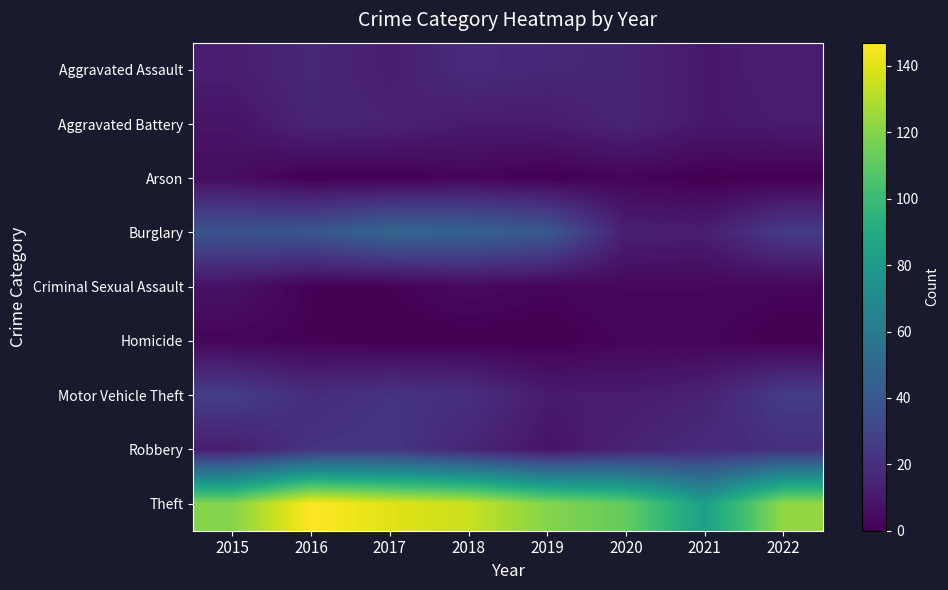

Reading right to left, what are all the values shown in this chart?

Aggravated Assault: 2022=12	2021=10	2020=15	2019=16	2018=18	2017=12	2016=16	2015=12
Aggravated Battery: 2022=11	2021=10	2020=15	2019=11	2018=11	2017=14	2016=15	2015=8
Arson: 2022=0	2021=0	2020=2	2019=0	2018=2	2017=0	2016=0	2015=5
Burglary: 2022=26	2021=12	2020=13	2019=41	2018=46	2017=48	2016=39	2015=38
Criminal Sexual Assault: 2022=2	2021=3	2020=3	2019=2	2018=4	2017=1	2016=1	2015=7
Homicide: 2022=0	2021=2	2020=2	2019=0	2018=0	2017=0	2016=1	2015=2
Motor Vehicle Theft: 2022=26	2021=14	2020=11	2019=11	2018=20	2017=22	2016=19	2015=27
Robbery: 2022=20	2021=18	2020=14	2019=8	2018=16	2017=23	2016=22	2015=12
Theft: 2022=123	2021=83	2020=112	2019=120	2018=135	2017=140	2016=147	2015=120